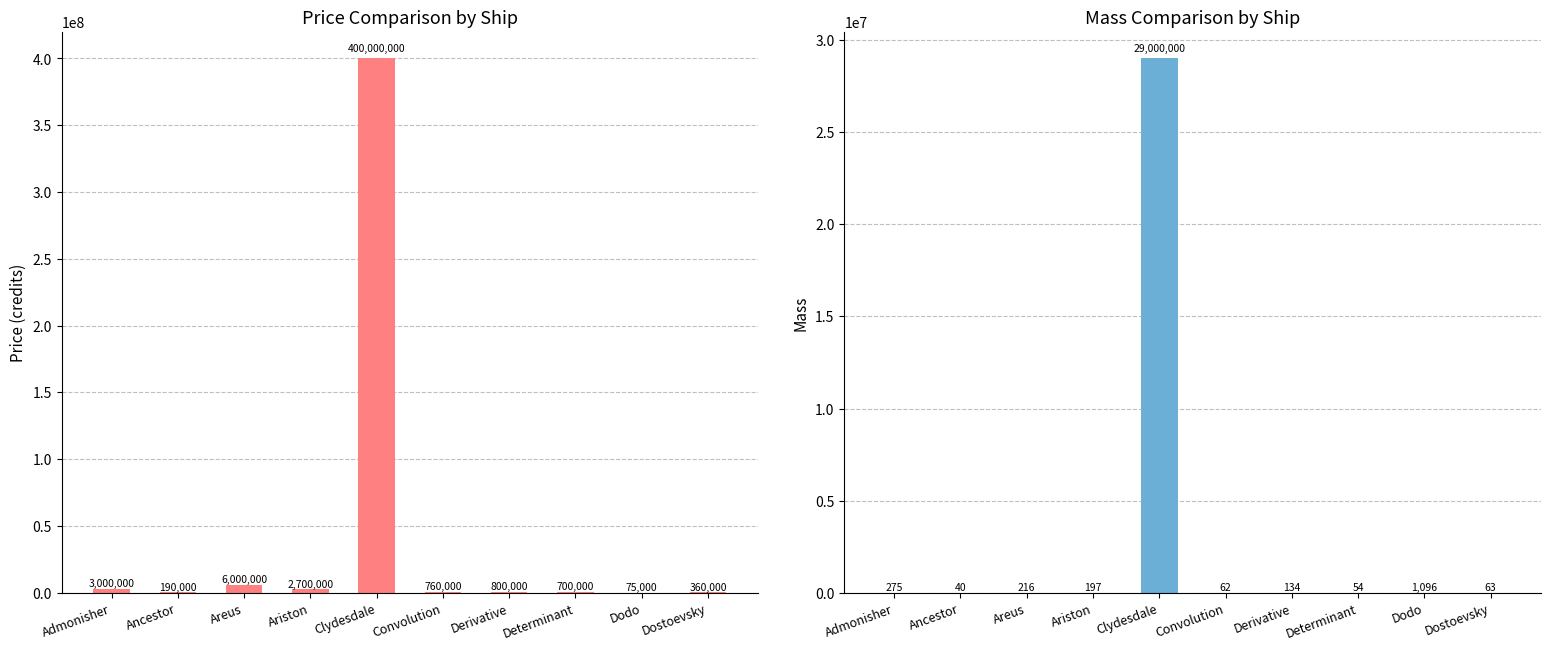

At Convolution, list the series in order from largest to smallest.

price, mass